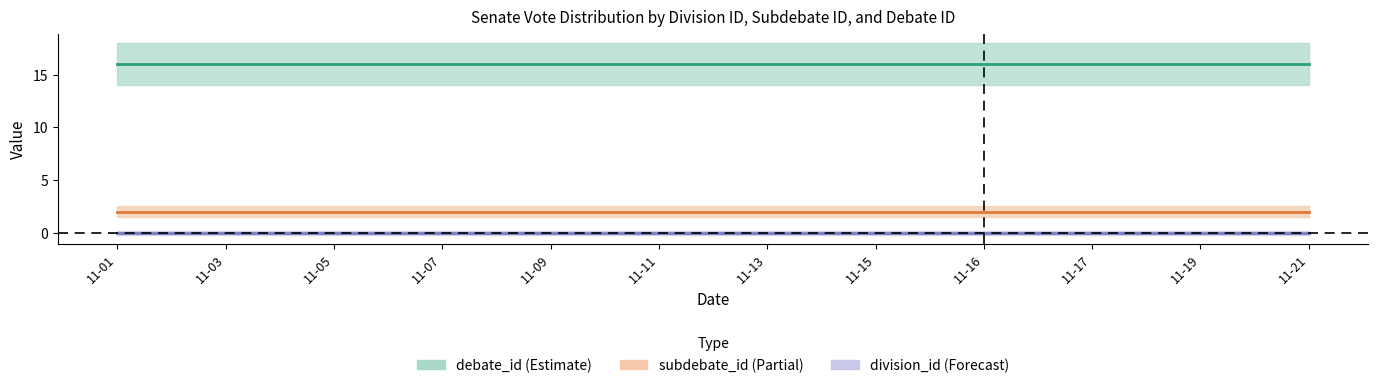

What is the maximum value shown in the chart?

16